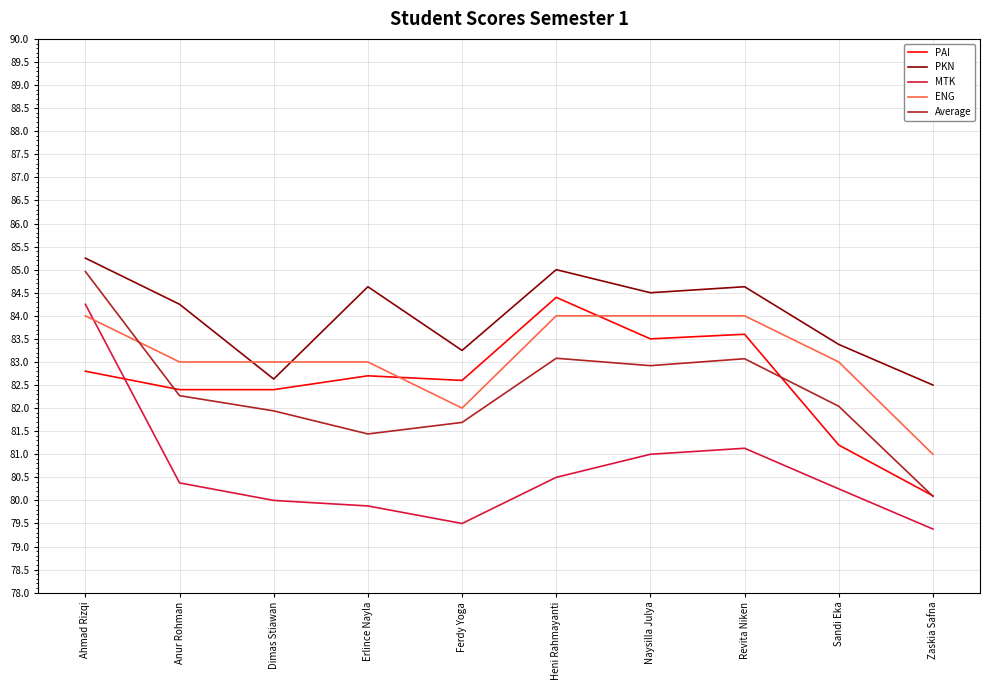

Is it true that MTK equals 46.9 at Heni Rahmayanti?

False